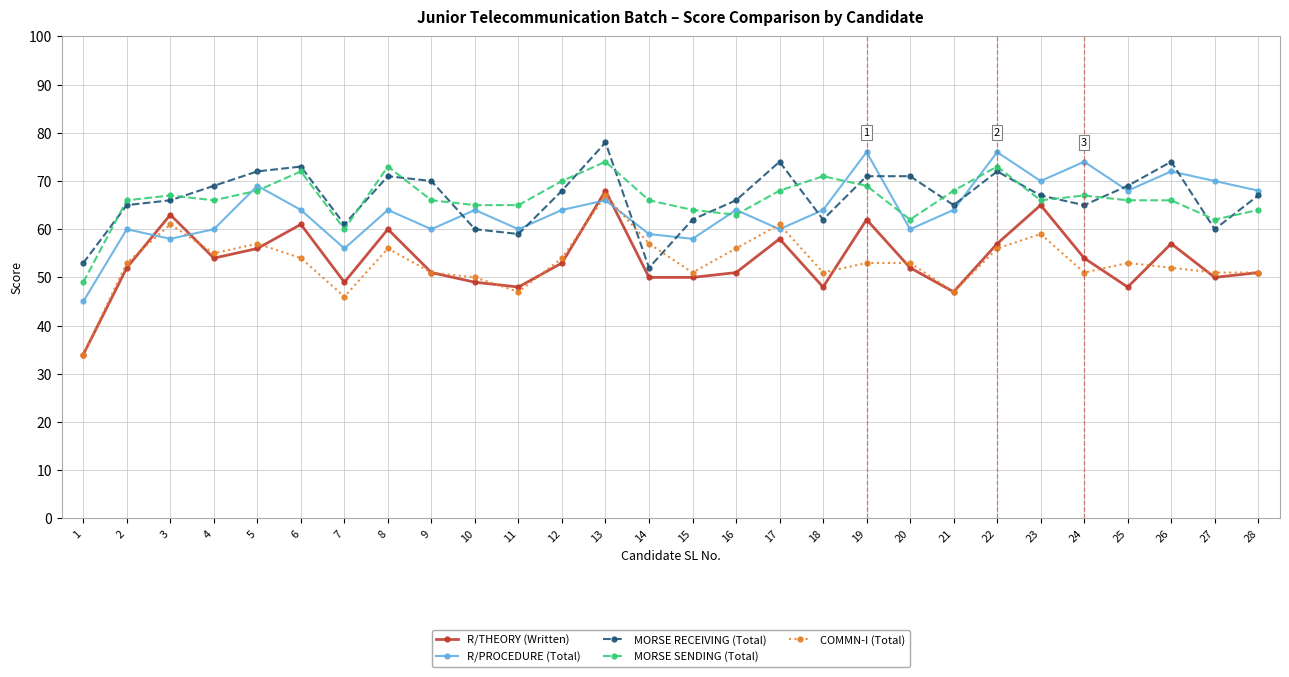

What is the total value across all series at 19?

331